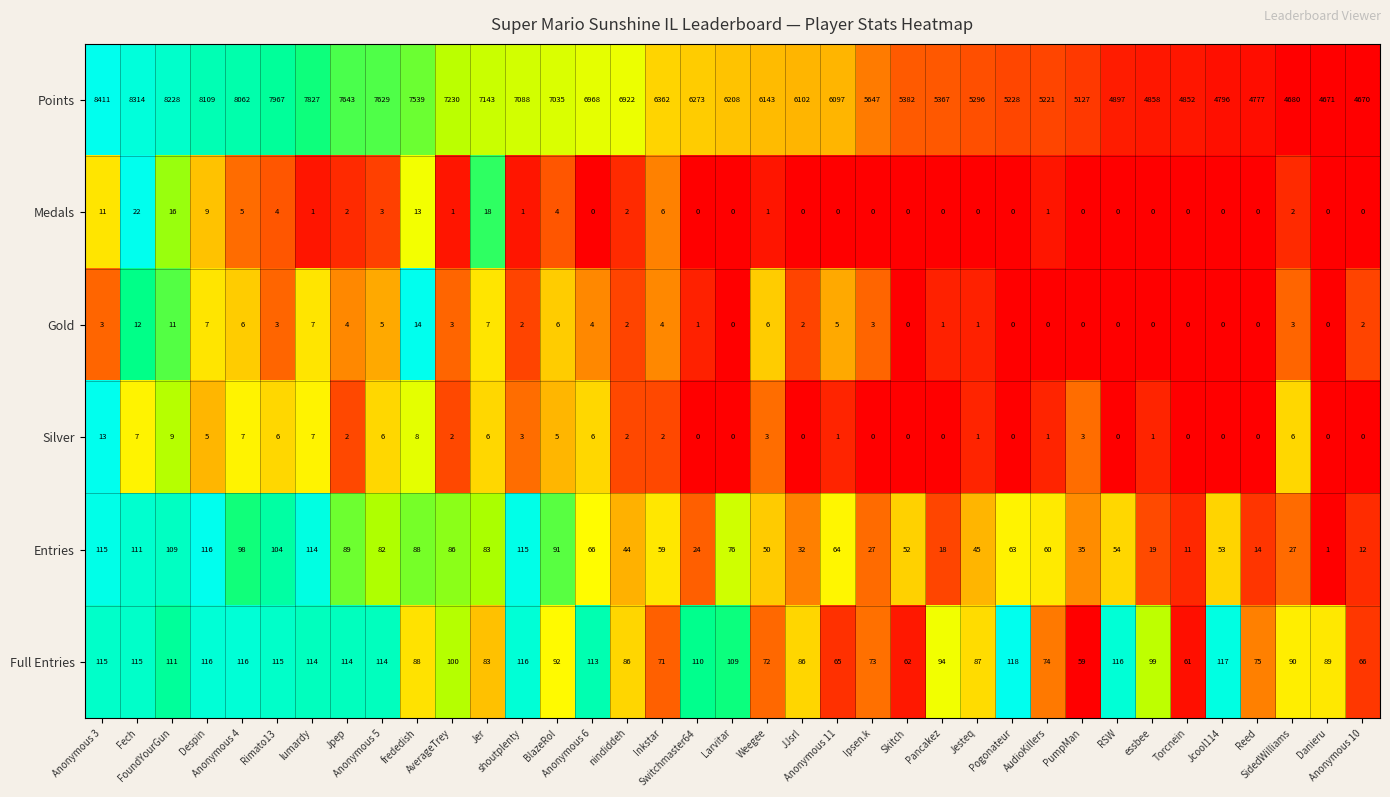

List the series in order of their peak value, lowest first.

Silver, Gold, Medals, Entries, Full Entries, Points